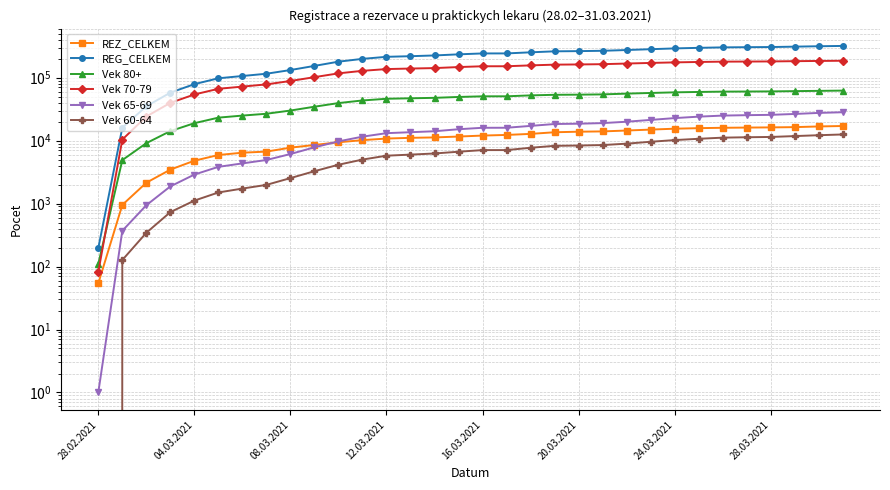

Is it true that Vek 60-64 equals 234 at 12.03.2021?

False